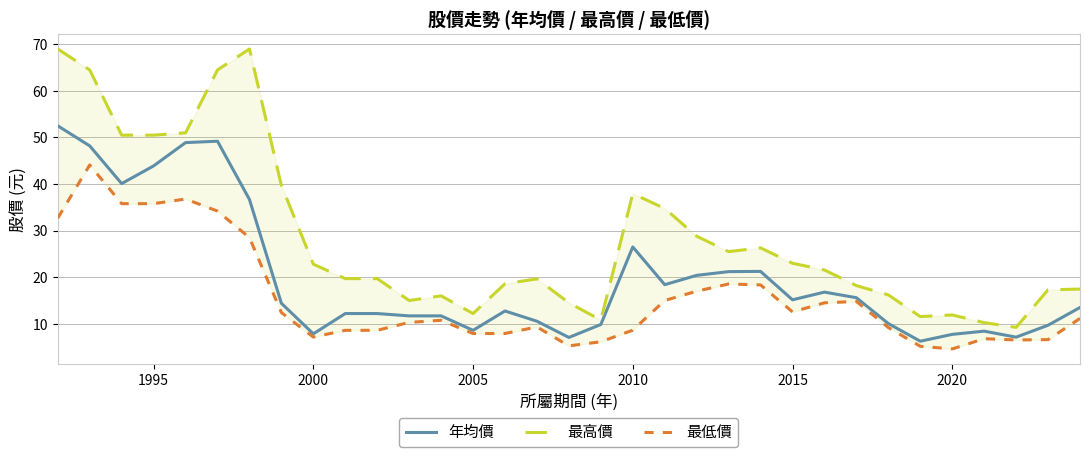

How many categories are shown in the chart?

33